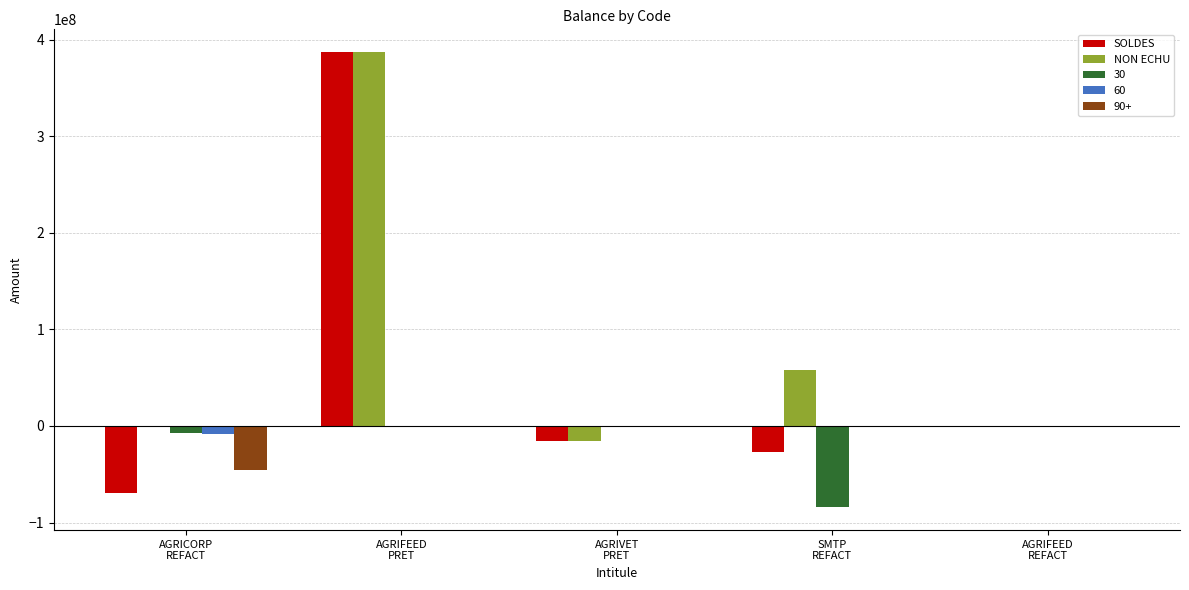

What are all the series names shown in the legend?

SOLDES, NON ECHU, 30, 60, 90+